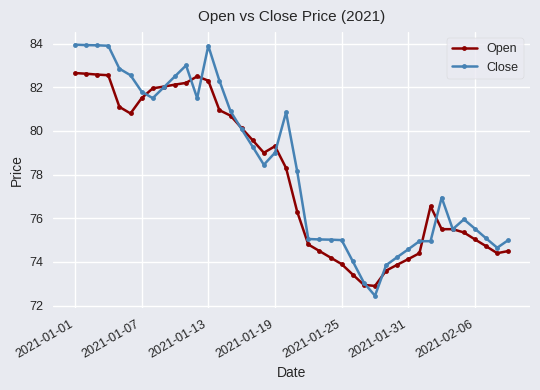

True or false: Open has more than 1 interior local peaks.

True